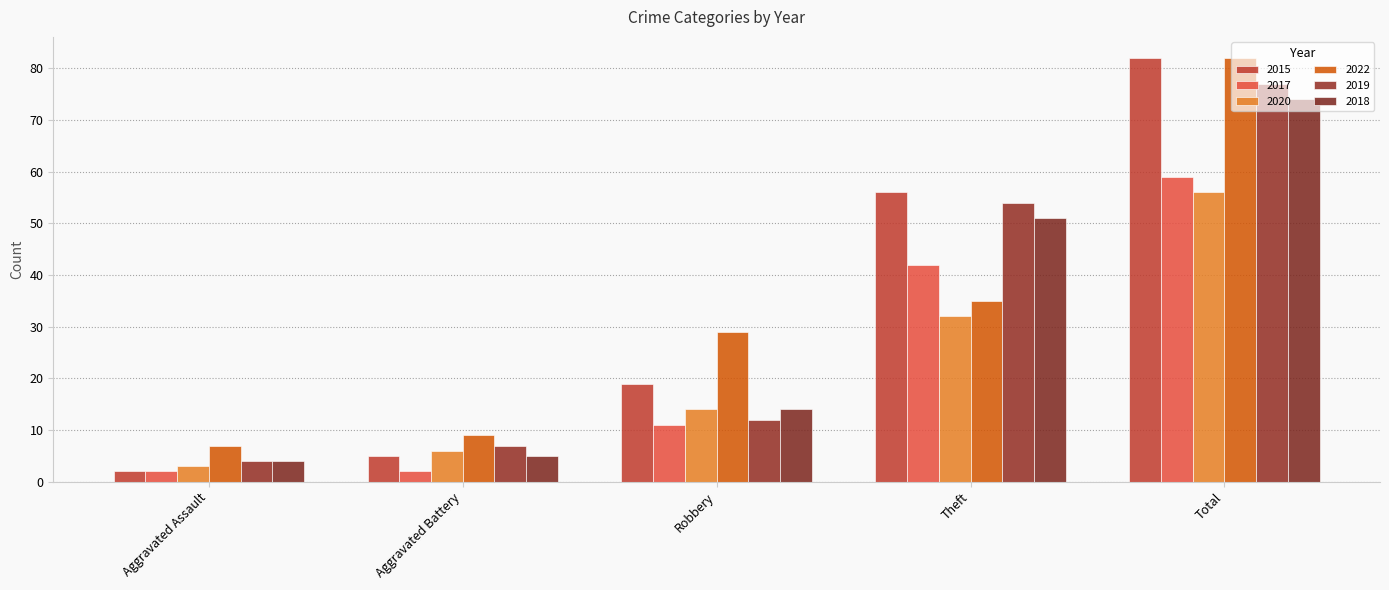

Which series has the largest total across all categories?

2015